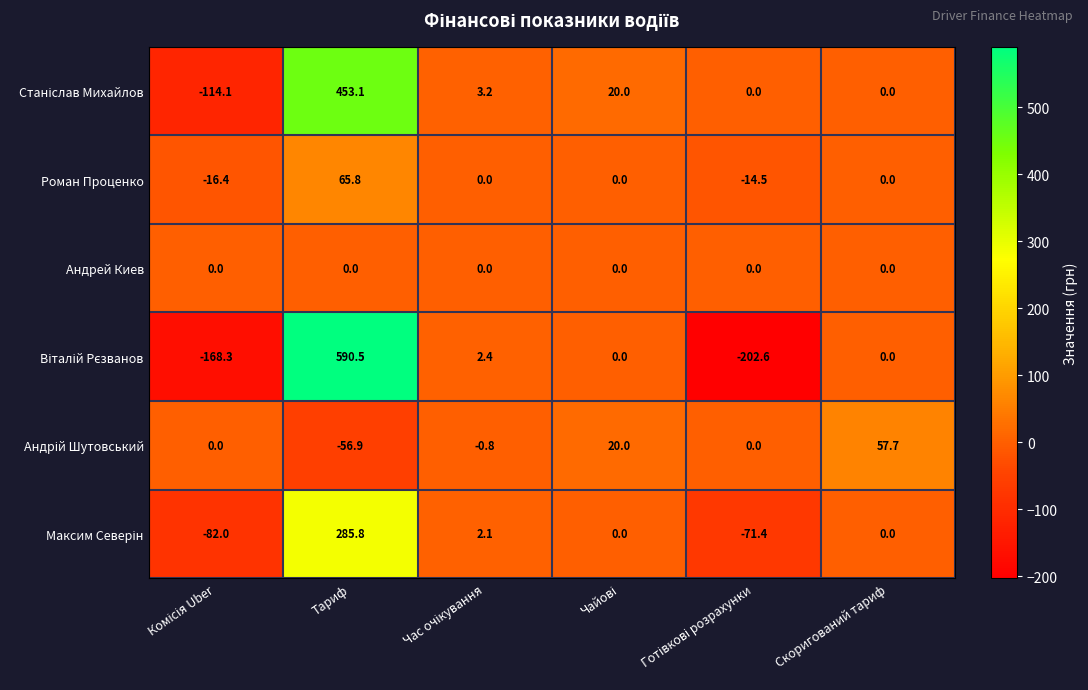

How many categories are shown in the chart?

6